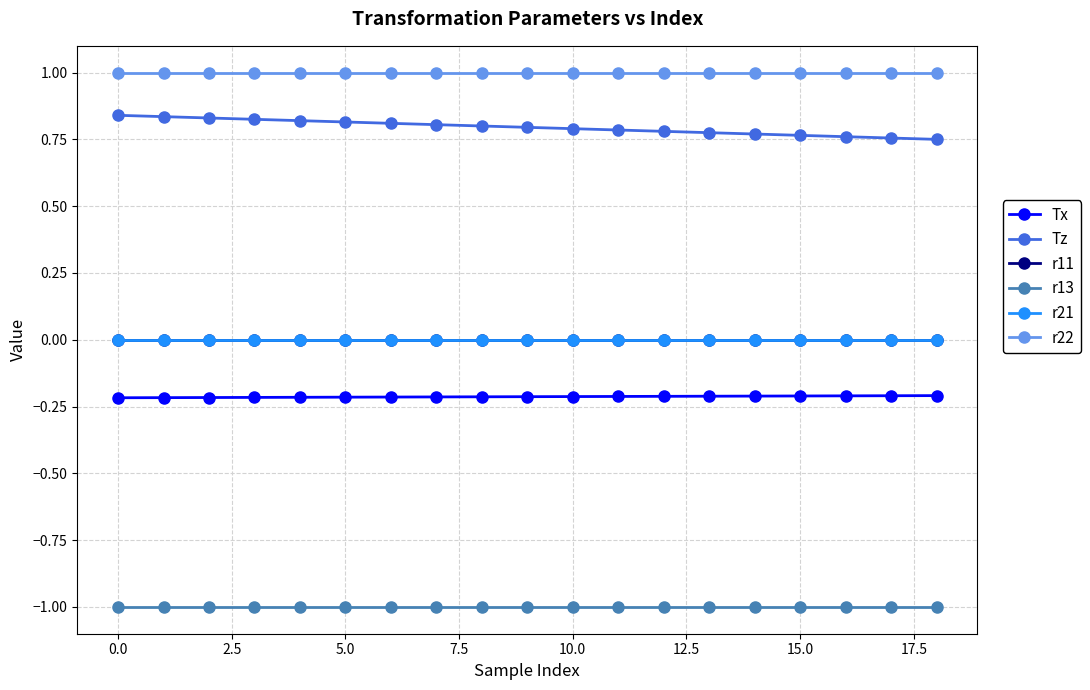

Which series has the widest spread of values?

Tz